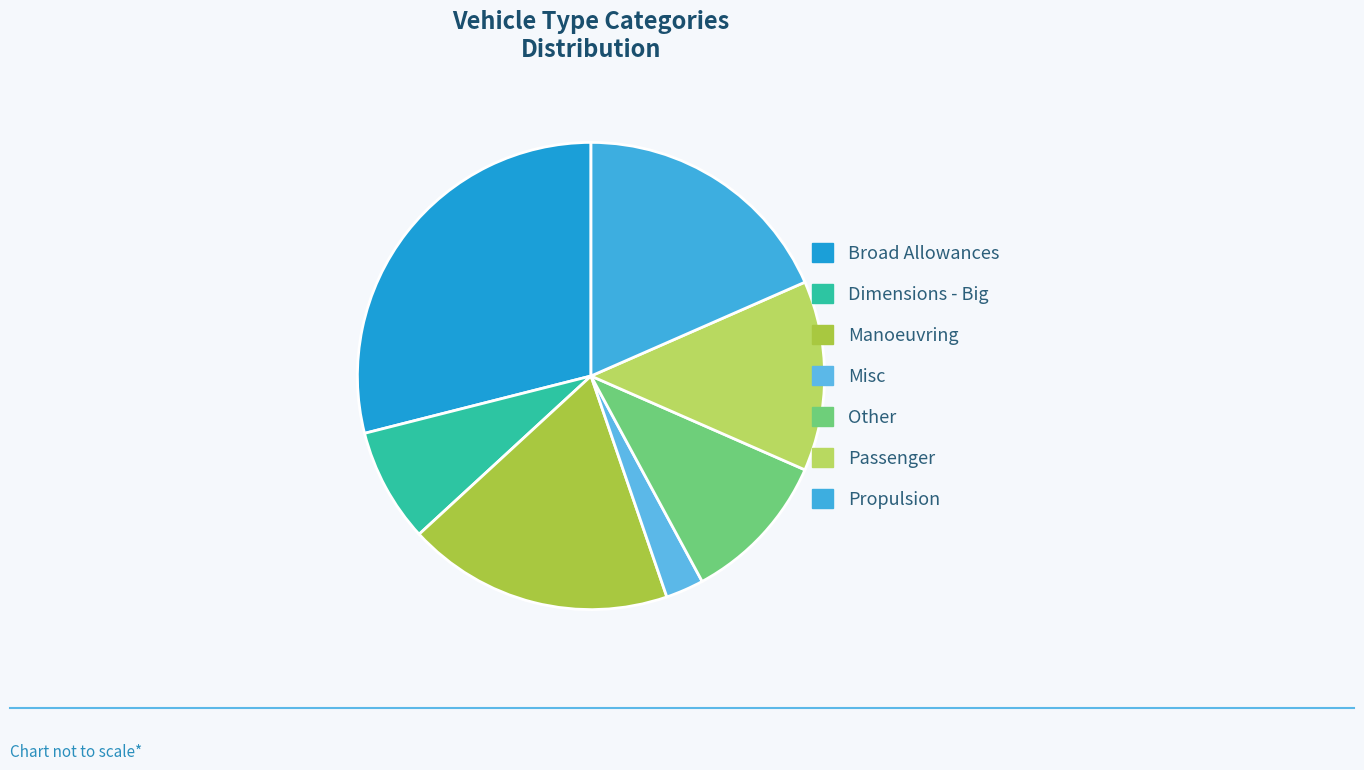

Combined, what portion of the pie is Broad Allowances and Misc?

31.6%